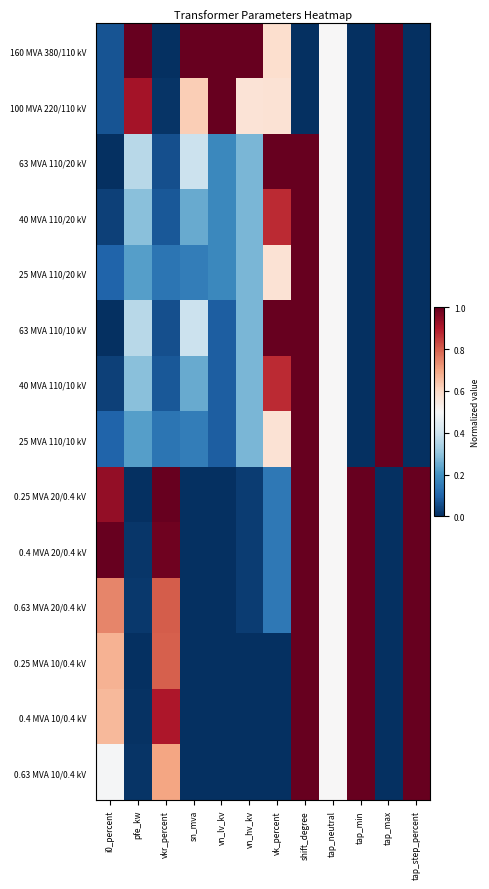

Which category has the highest value across all series?

pfe_kw